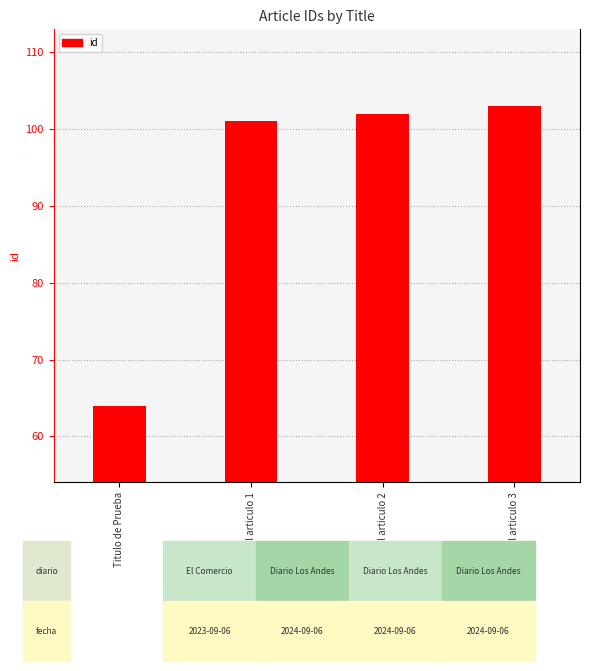

The value at Titulo de Prueba is 64. True or false?

True